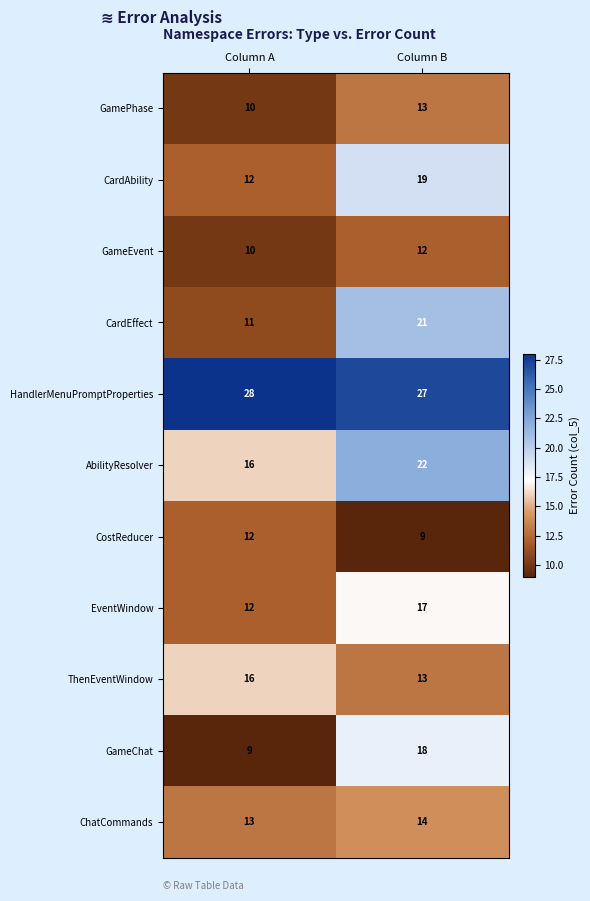

Reading right to left, list all the values displayed in this chart.

GamePhase: 13	10
CardAbility: 19	12
GameEvent: 12	10
CardEffect: 21	11
HandlerMenuPromptProperties: 27	28
AbilityResolver: 22	16
CostReducer: 9	12
EventWindow: 17	12
ThenEventWindow: 13	16
GameChat: 18	9
ChatCommands: 14	13